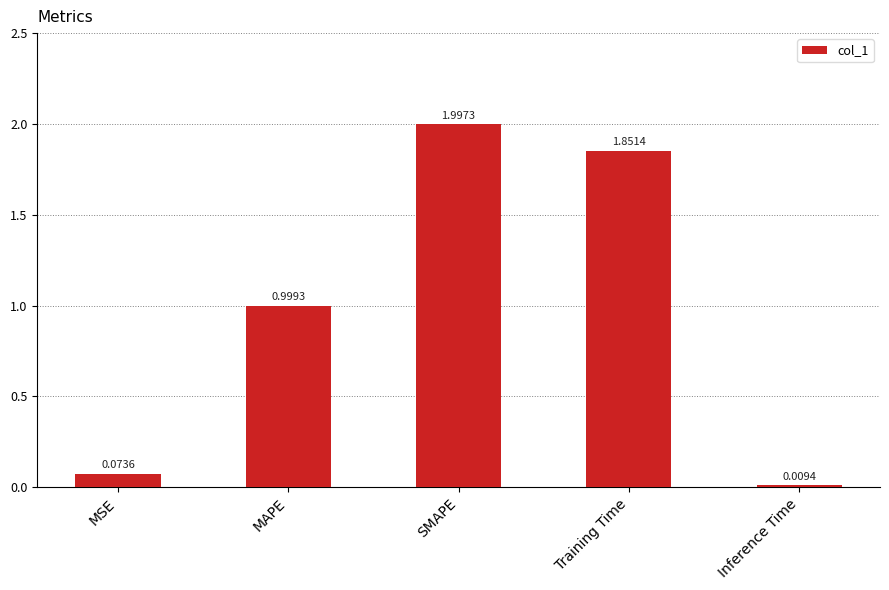

Which label corresponds to the smallest value in the chart?

Inference Time